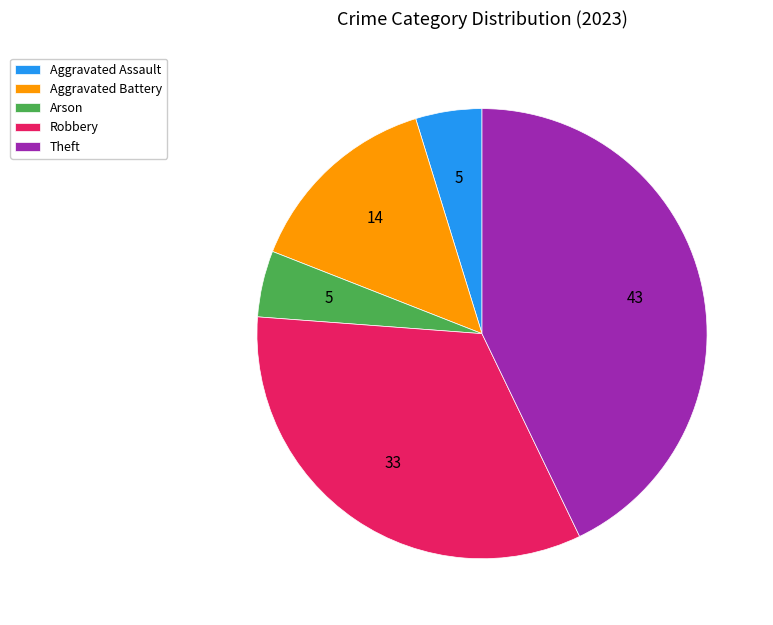

Does any single category account for the majority?

No